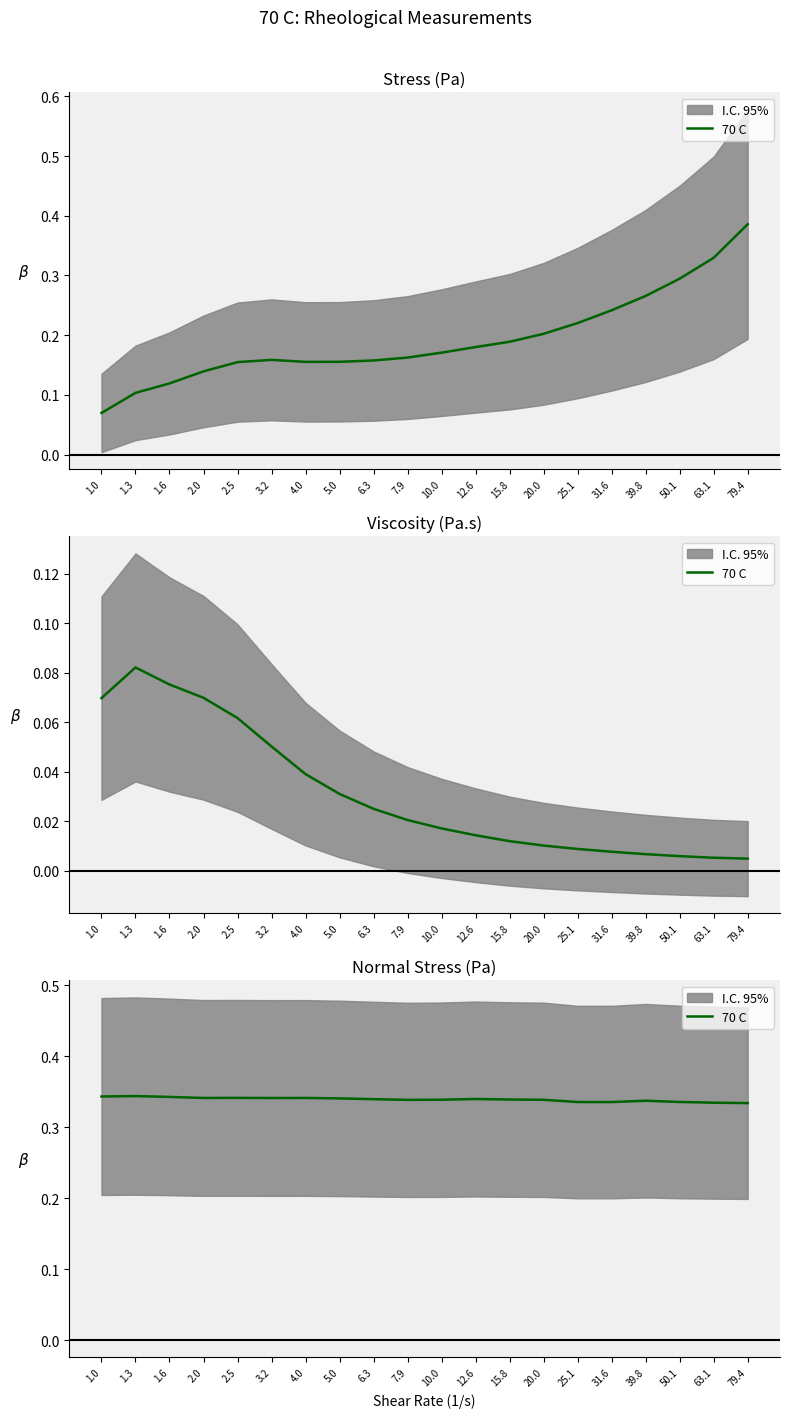

What is the value of the 11th point from the left?

0.3